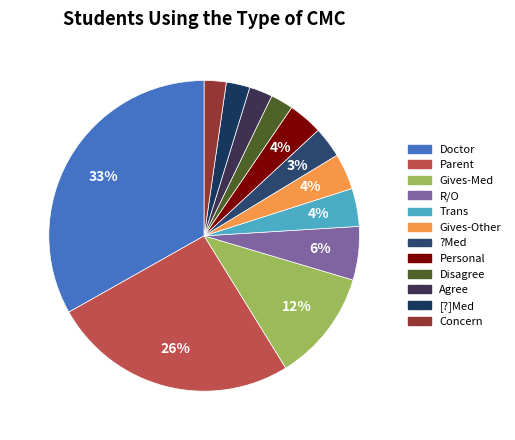

True or false: Parent accounts for 26% of the total.

True